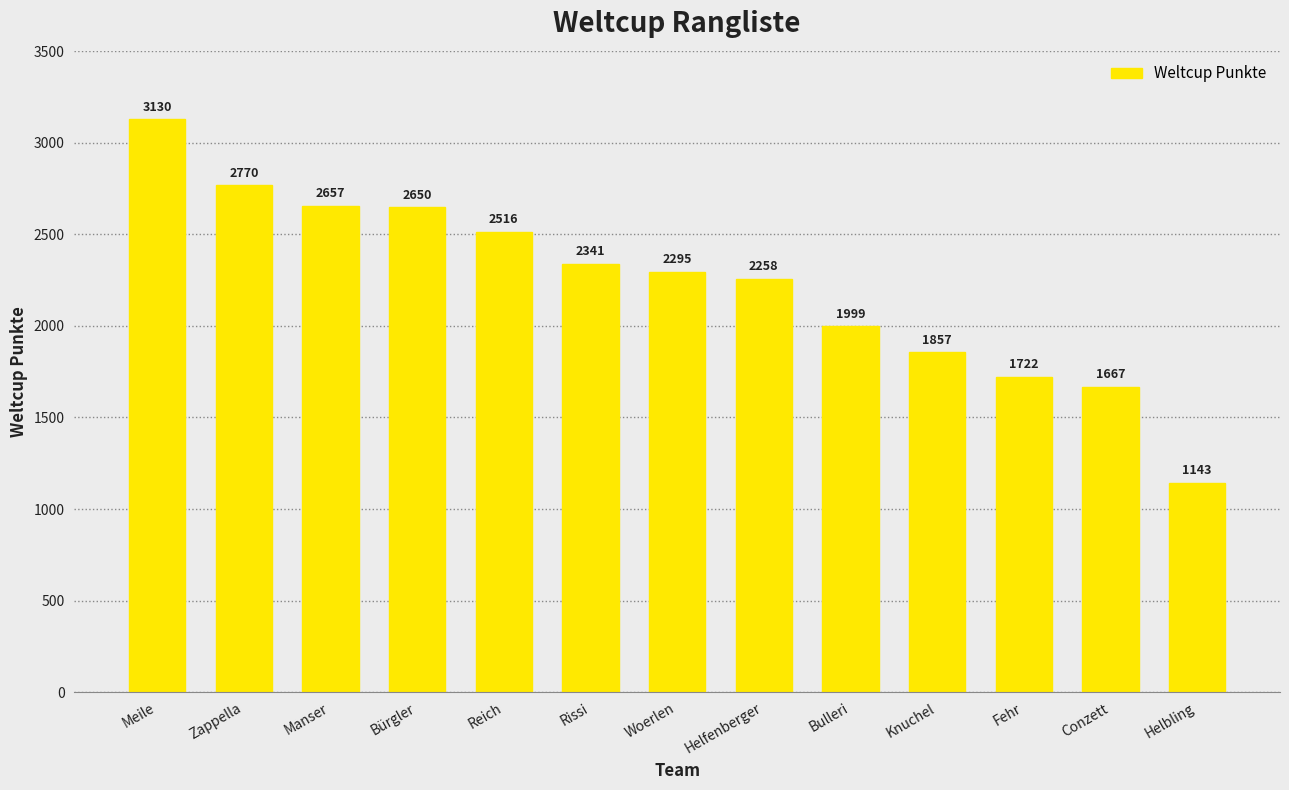

The chart shows a value of 2770 at Zappella. True or false?

True